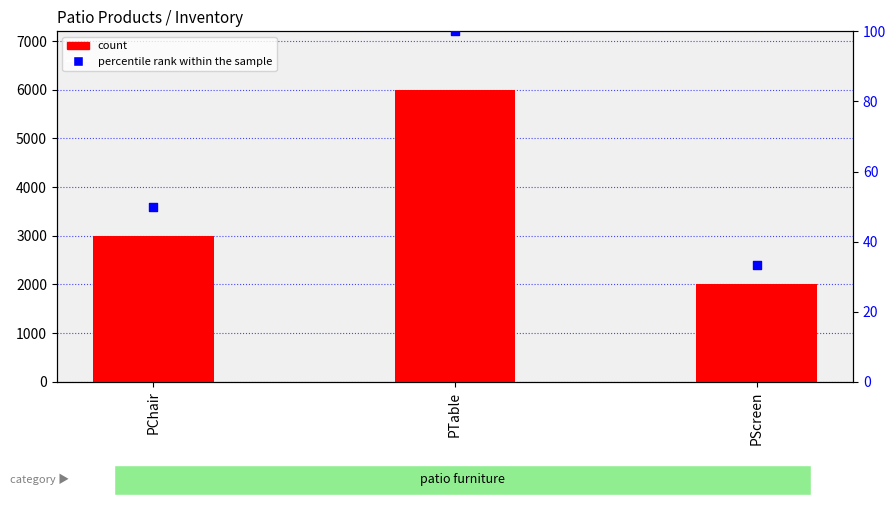

At how many categories does at least one series exceed 2126?

2